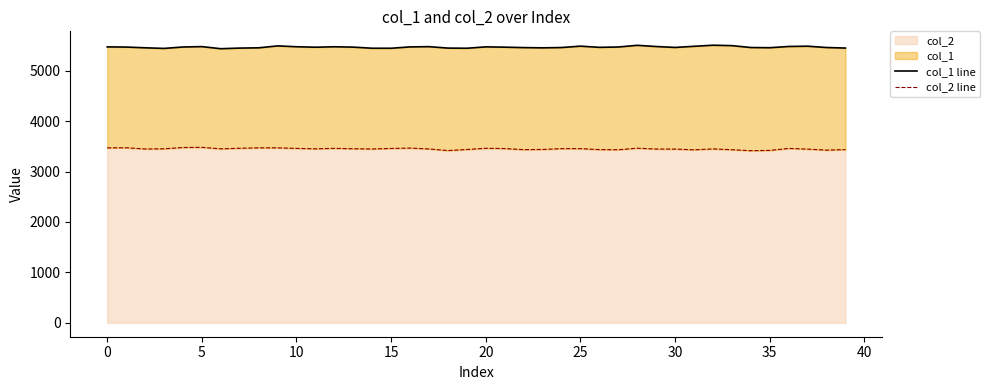

What is the maximum value for col_2?

3479.9